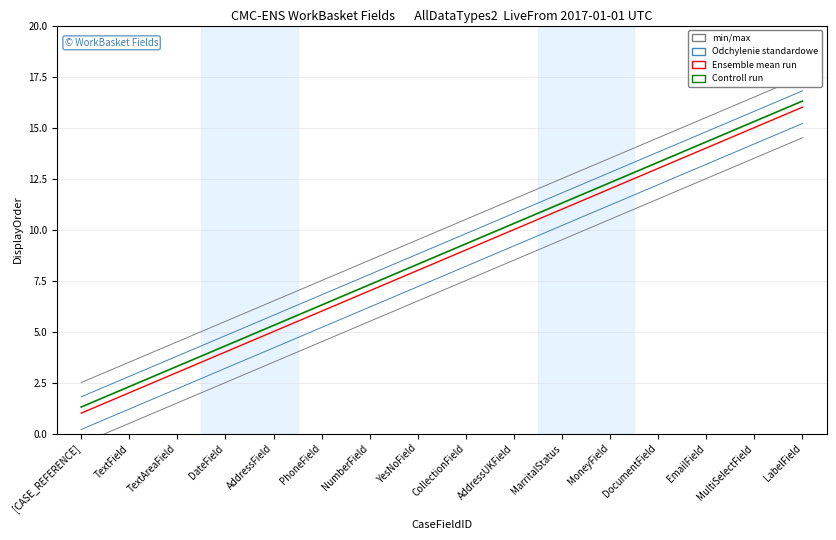

Which has a higher value, AddressUKField or DocumentField?

DocumentField